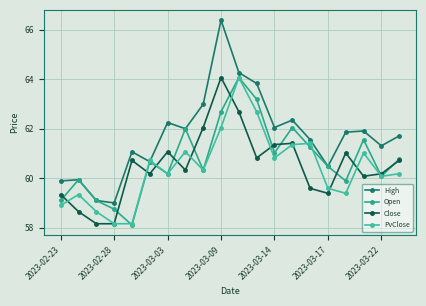

At which label is PvClose closest to 61?

17